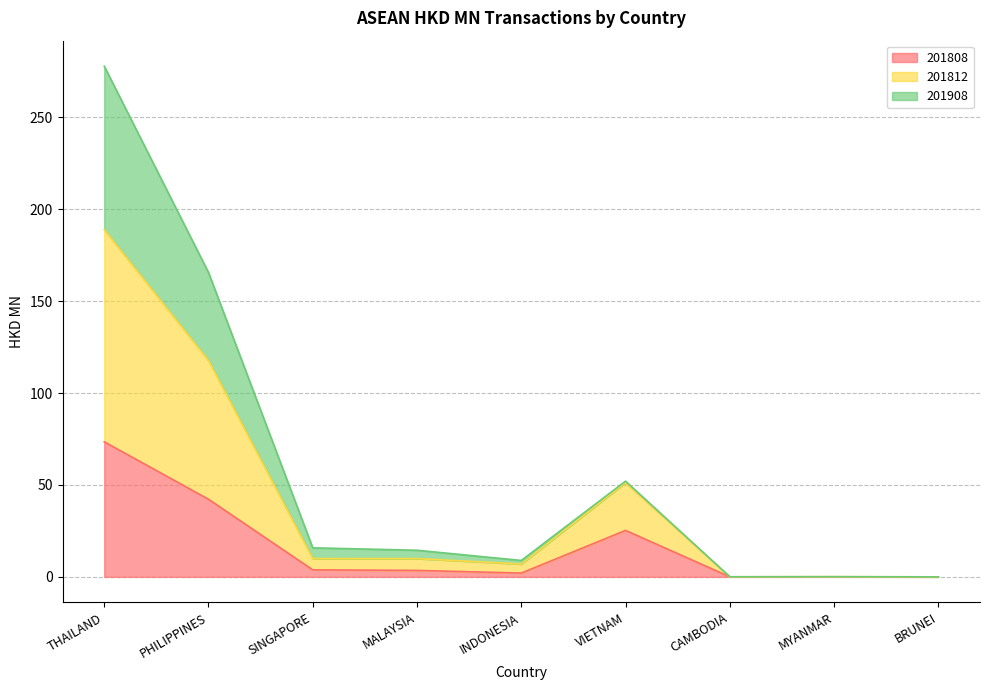

What are all the series names shown in the legend?

201808, 201812, 201908